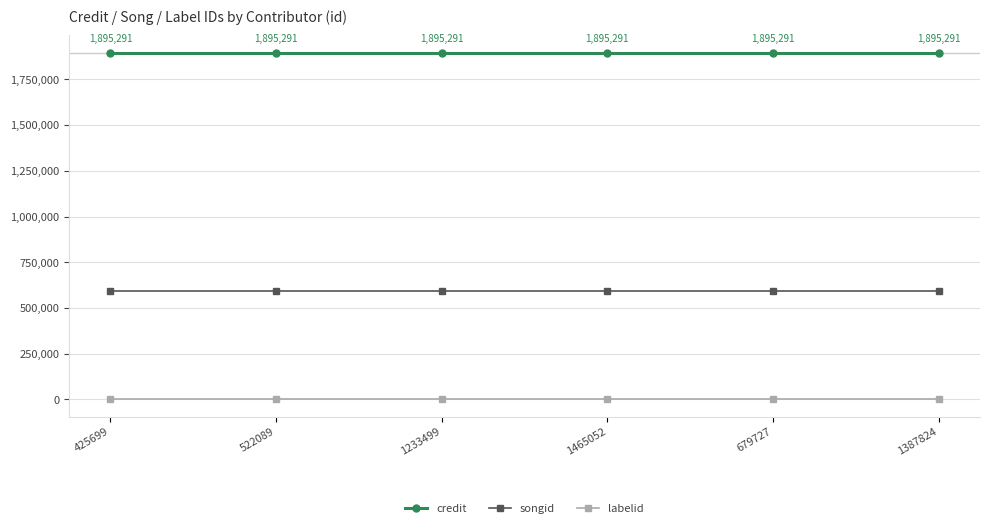

How many distinct data groups are displayed?

3